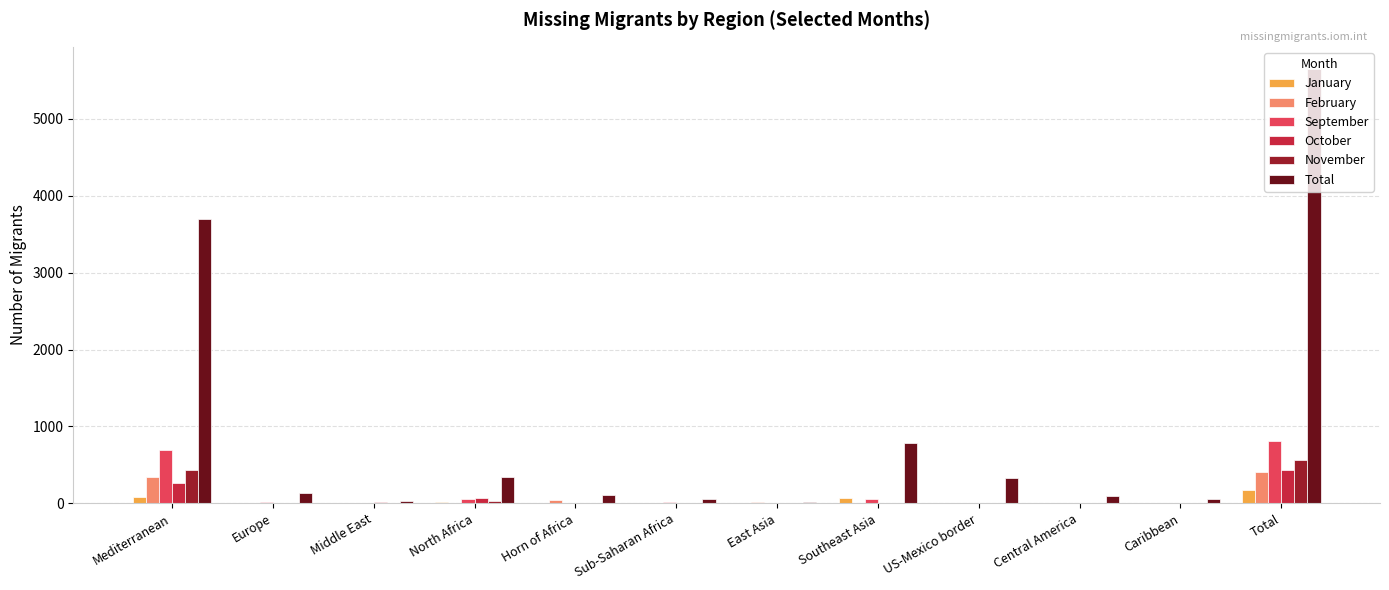

At which category does the chart reach its peak across all series?

Total